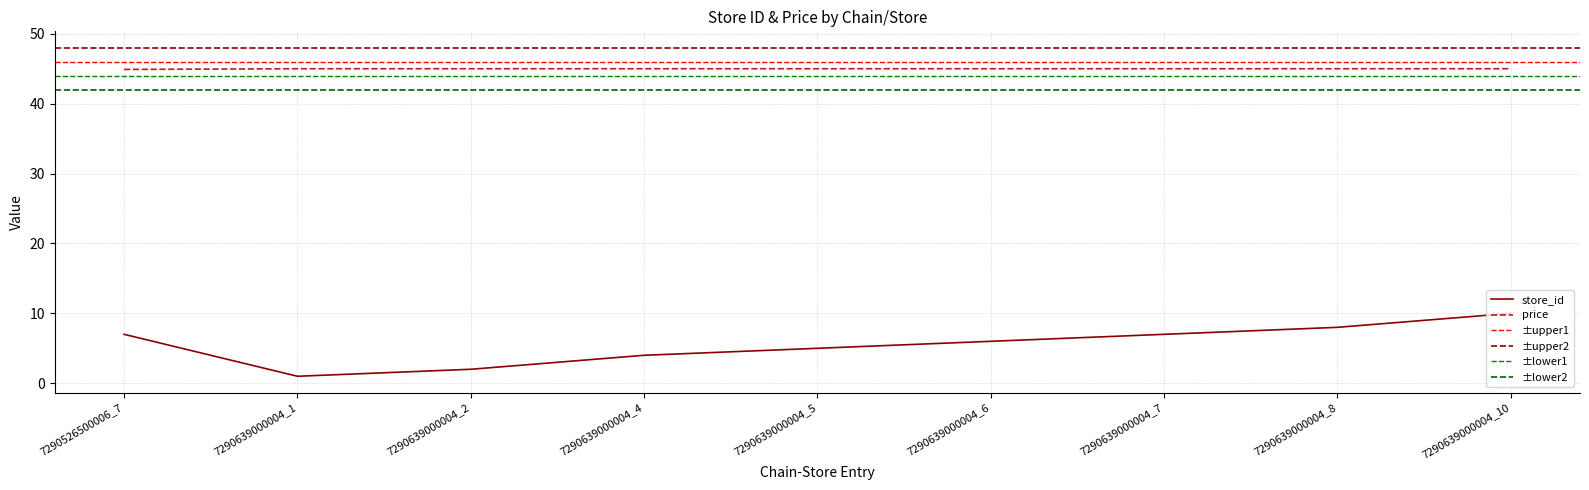

Which has a higher value, 7290639000004_5 or 7290526500006_7?

7290526500006_7